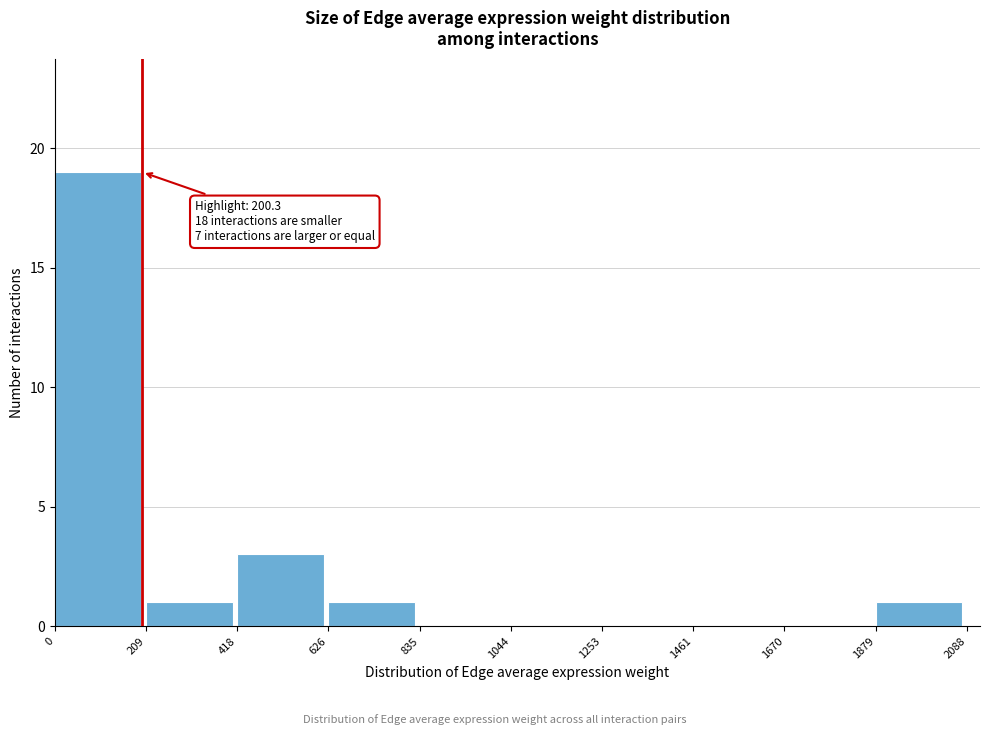

Which range on the x-axis has the tallest bar?

0 to 209